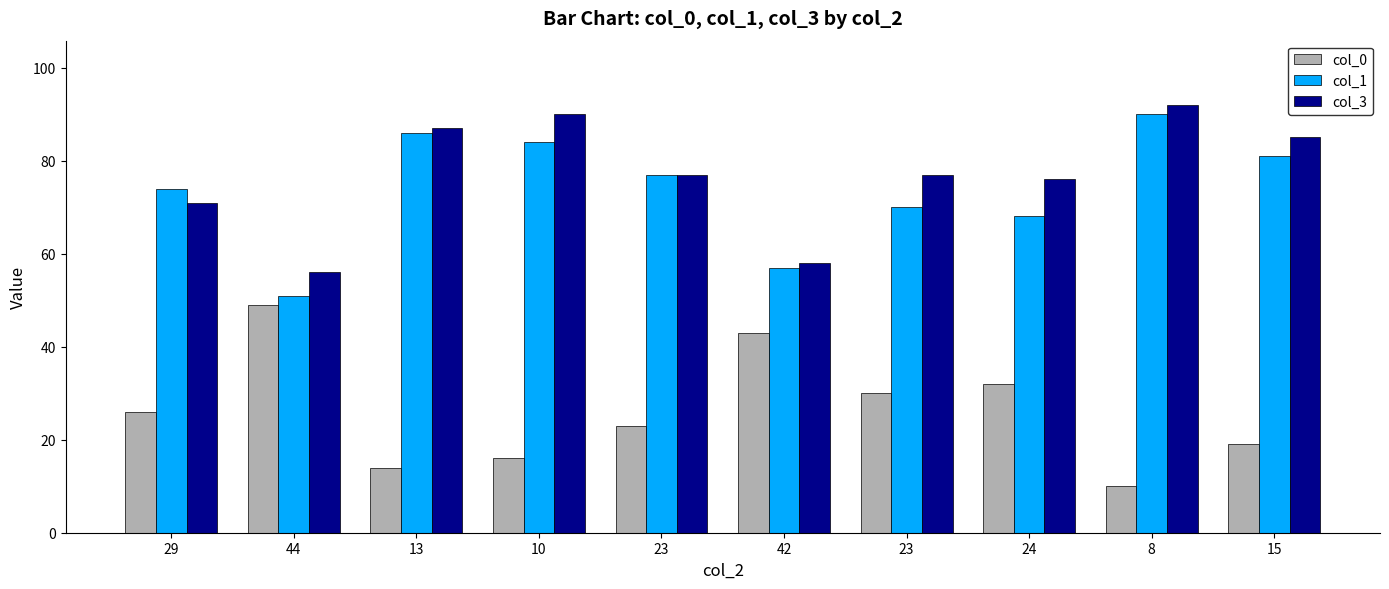

How many bars are there in each group?

3